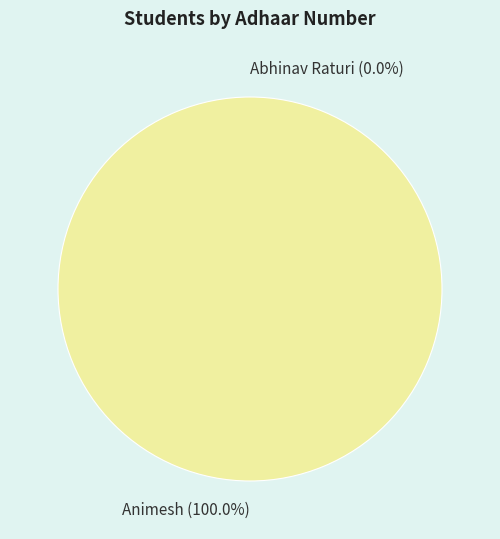

To the nearest percent, what is the average slice percentage?

50%